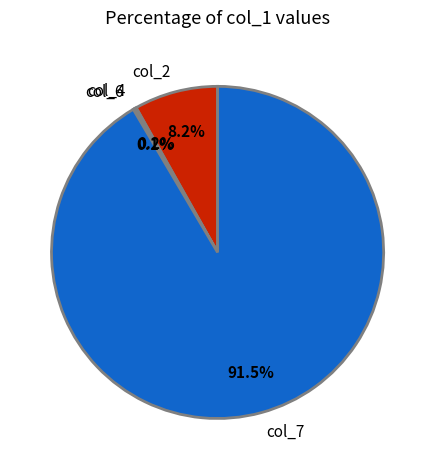

Does col_7 account for over 50% of the chart?

Yes